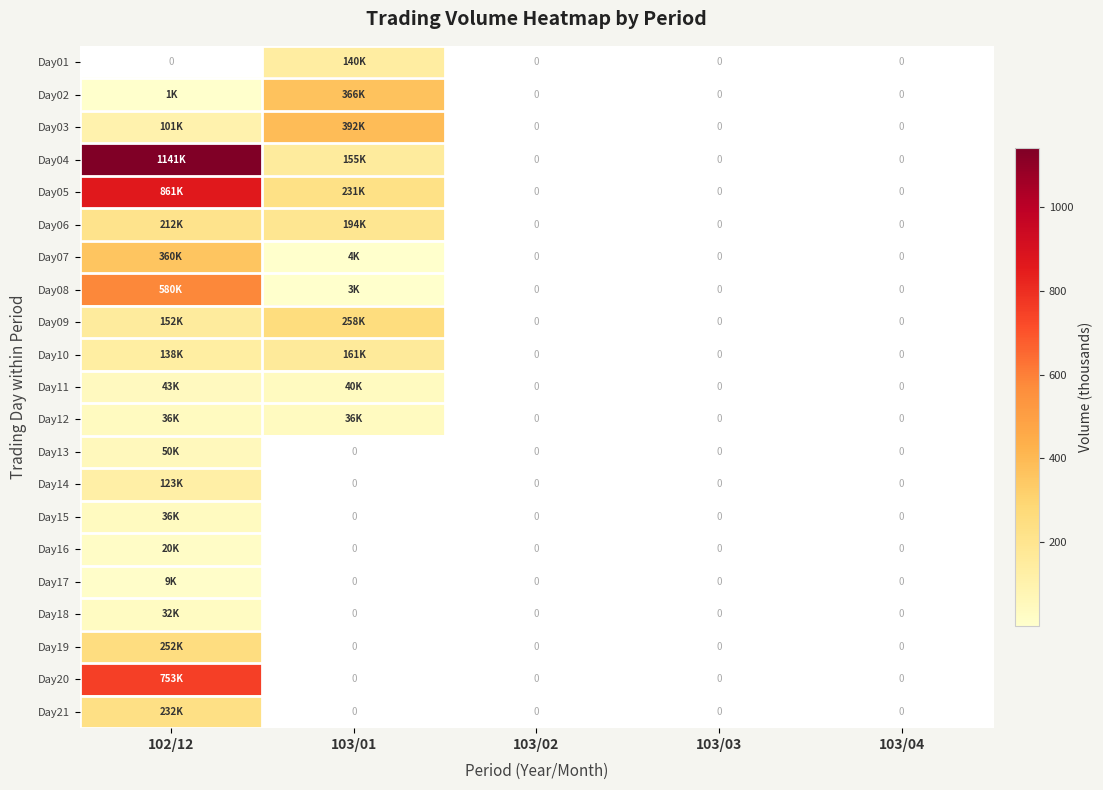

Which series changed the most between 103/01 and 103/04?

Day03